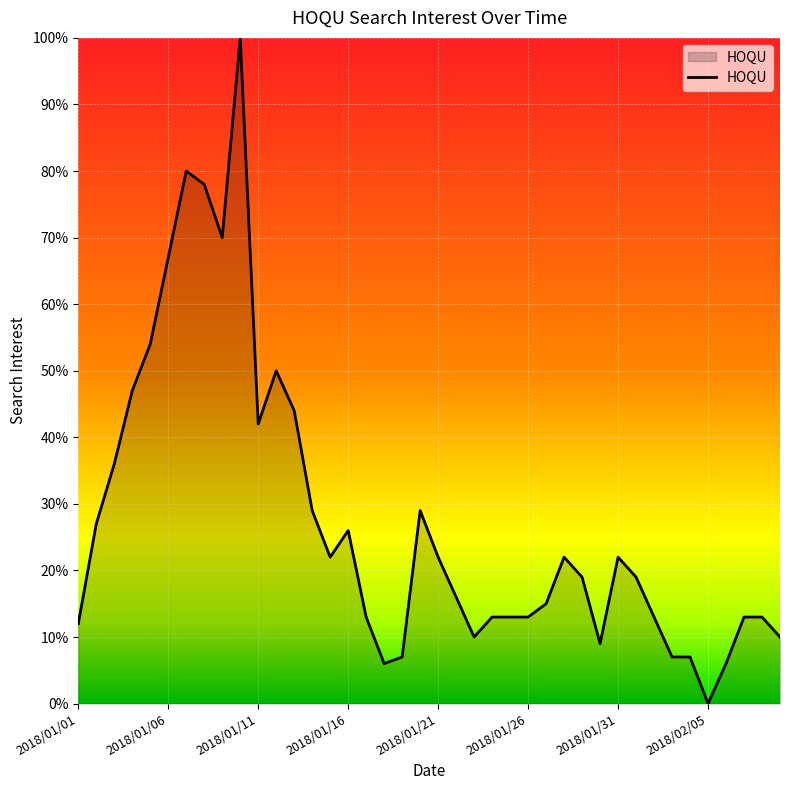

What is the greatest value displayed?

100